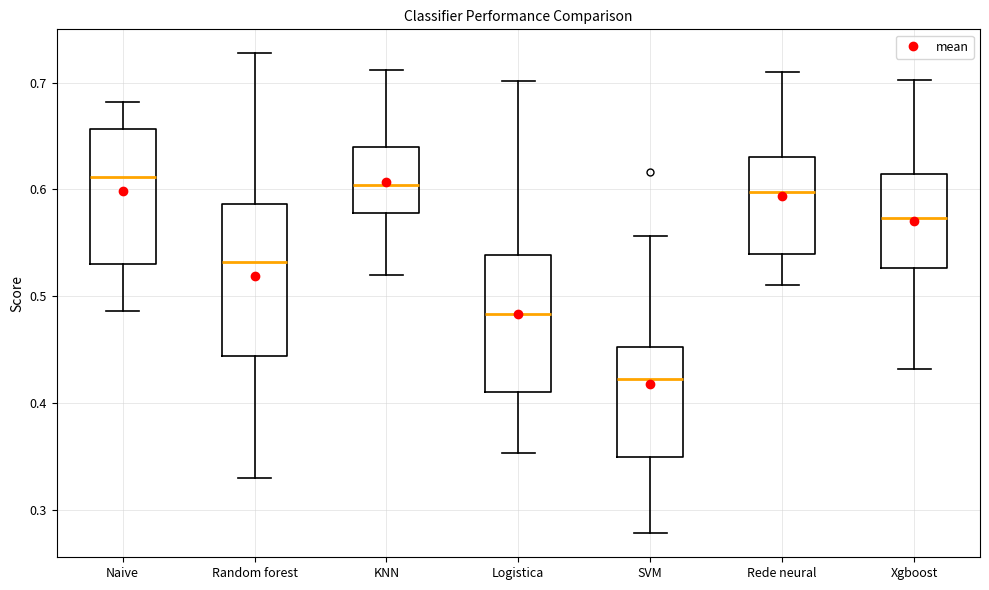

Reading left to right, transcribe this box plot: for each box, give where its median line is, the range the box spans, and where its two whiskers end, as read against the y-axis. The values are not printed on the chart, so give them approximately, as read against the axis.

Naive: median 0.61, box 0.53 to 0.66, whiskers 0.49 to 0.68
Random forest: median 0.53, box 0.44 to 0.59, whiskers 0.33 to 0.73
KNN: median 0.60, box 0.58 to 0.64, whiskers 0.52 to 0.71
Logistica: median 0.48, box 0.41 to 0.54, whiskers 0.35 to 0.70
SVM: median 0.42, box 0.35 to 0.45, whiskers 0.28 to 0.56
Rede neural: median 0.60, box 0.54 to 0.63, whiskers 0.51 to 0.71
Xgboost: median 0.57, box 0.53 to 0.61, whiskers 0.43 to 0.70